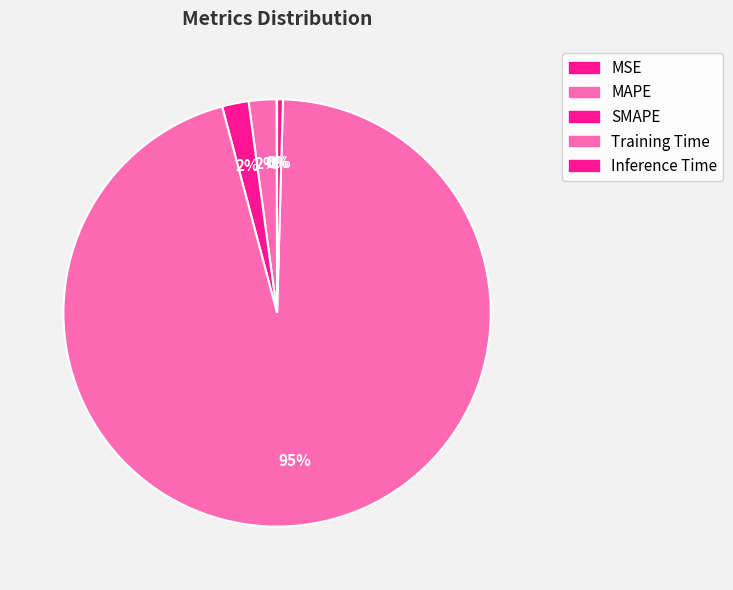

Does any single category account for the majority?

Yes